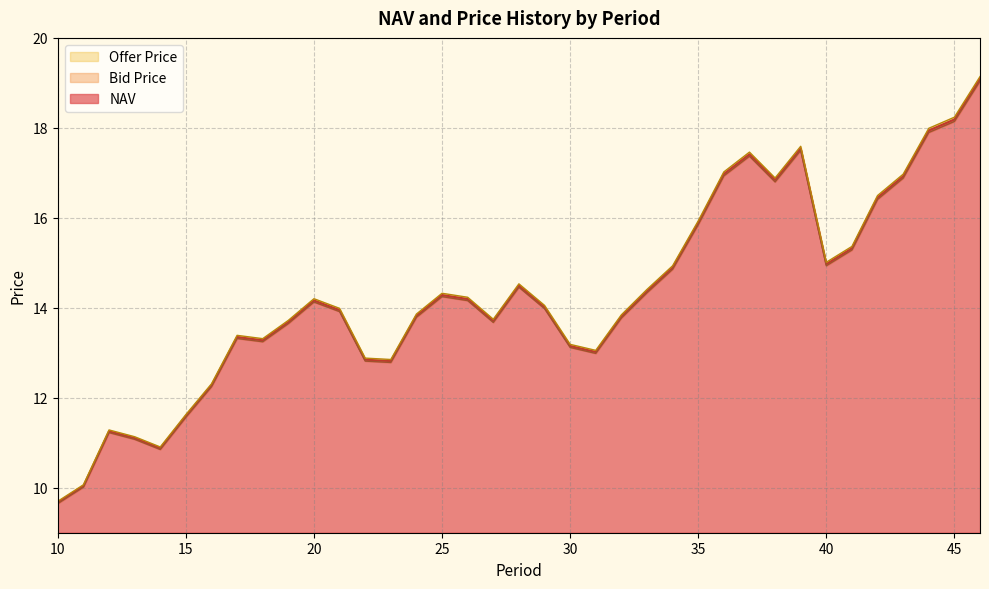

True or false: NAV and Offer Price intersect in this chart.

False